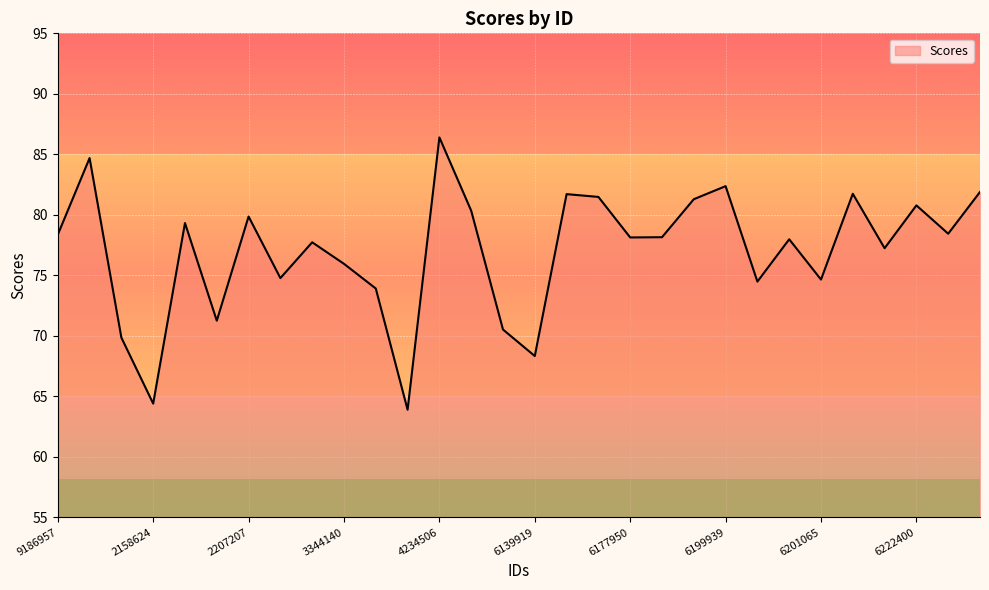

What is the minimum value shown in the chart?

63.9